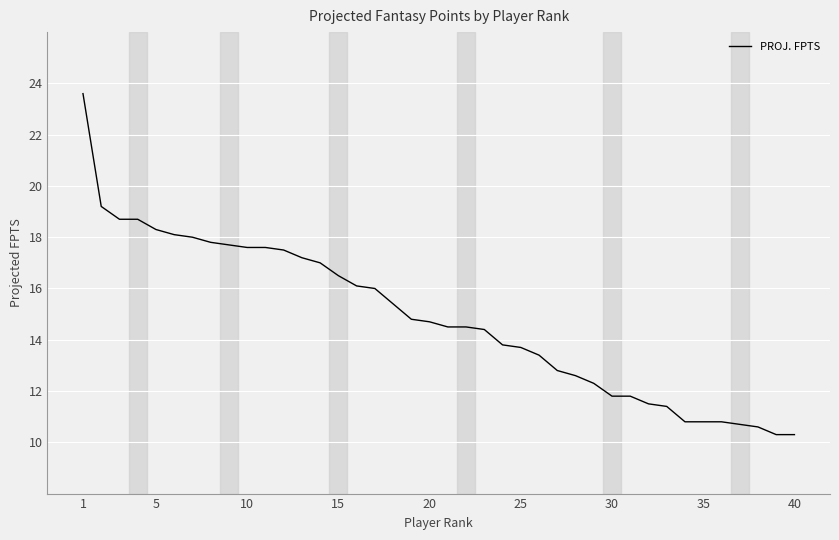

What is the greatest value displayed?

23.6